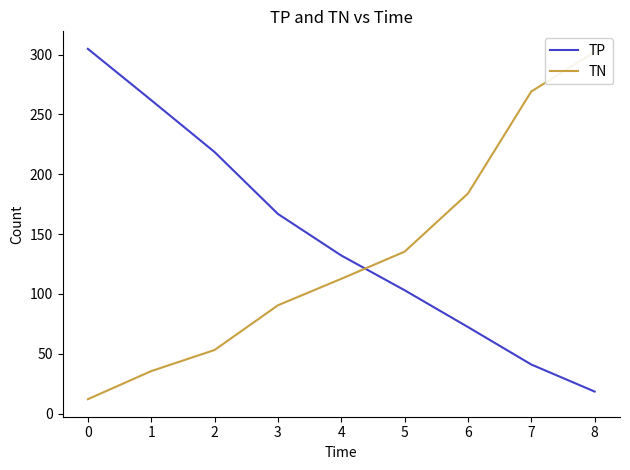

What are all the series names shown in the legend?

TP, TN